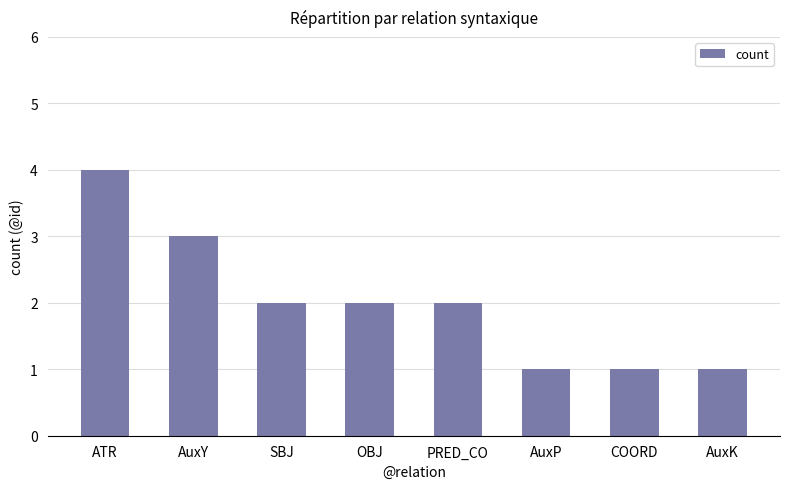

The value at AuxY is 3. True or false?

True